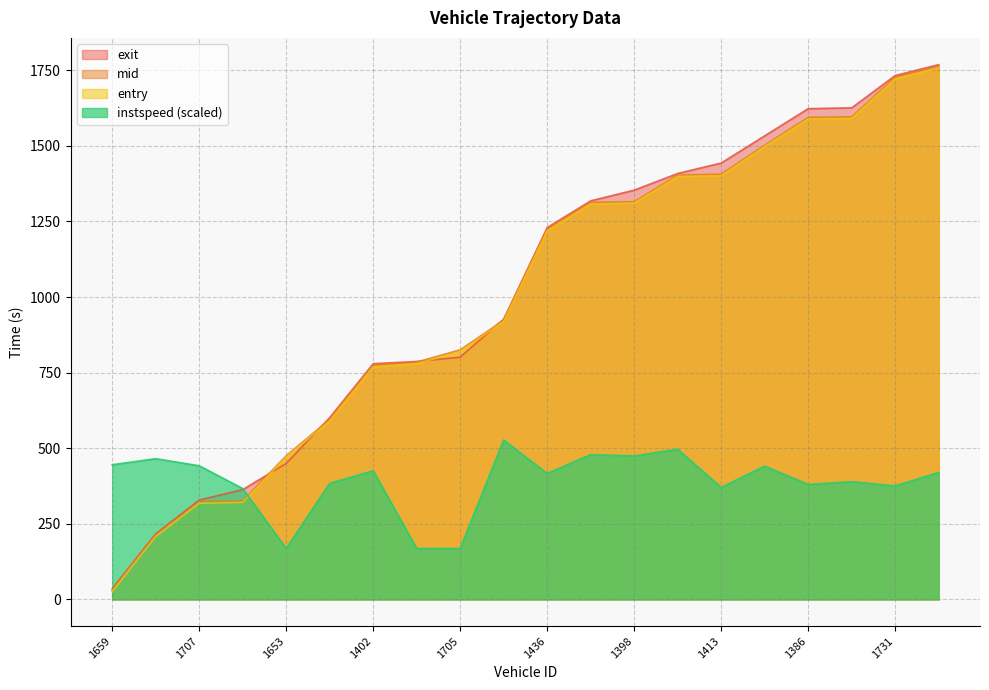

Reading left to right, list all the values displayed in this chart.

entry: 1659=25.7	1665=208.2	1707=317.8	1405=321.1	1653=470.4	1411=590.3	1402=769.2	1396=779.7	1705=819.9	1518=919.8	1436=1219.0	1709=1308.0	1398=1310.8	1410=1399.0	1413=1401.3	1369=1497.8	1386=1589.3	1409=1591.1	1731=1721.8	1732=1758.1
mid: 1659=30.2	1665=212.5	1707=323.3	1405=326.3	1653=475.2	1411=595.4	1402=774.2	1396=785.1	1705=825.5	1518=923.5	1436=1224.1	1709=1313.1	1398=1315.5	1410=1403.6	1413=1406.5	1369=1502.2	1386=1594.3	1409=1596.1	1731=1727.3	1732=1763.3
exit: 1659=34.9	1665=216.8	1707=328.7	1405=363.1	1653=449.8	1411=601.2	1402=779.5	1396=787.0	1705=801.2	1518=927.2	1436=1229.7	1709=1318.1	1398=1353.5	1410=1408.7	1413=1443.1	1369=1533.1	1386=1623.0	1409=1625.7	1731=1732.6	1732=1768.6
instspeed: 1659=445.3	1665=465.4	1707=442.0	1405=366.7	1653=168.5	1411=383.7	1402=425.4	1396=168.5	1705=168.5	1518=527.4	1436=416.7	1709=478.9	1398=474.5	1410=496.5	1413=370.5	1369=440.9	1386=380.3	1409=389.3	1731=375.4	1732=419.9